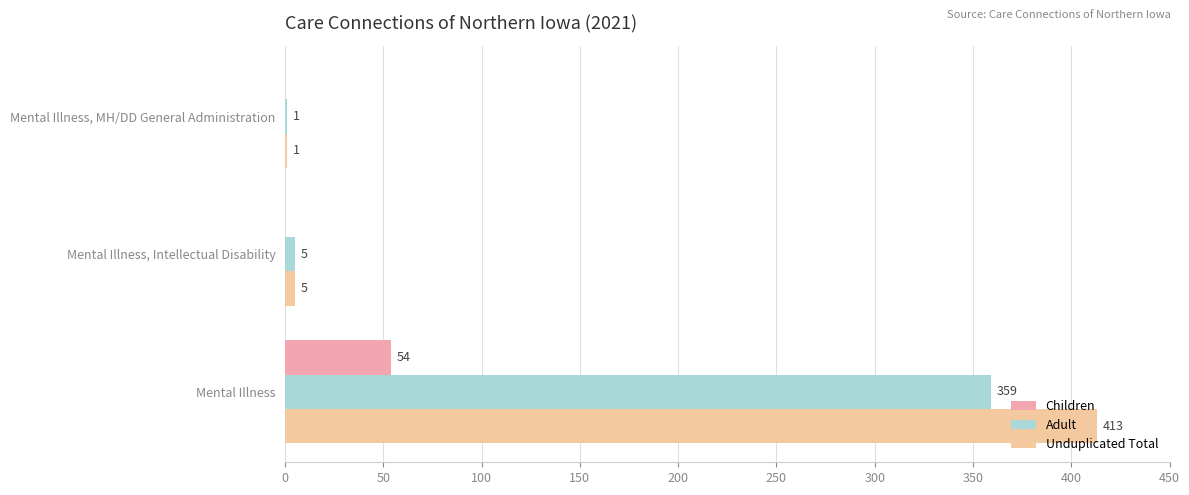

What are all the series names shown in the legend?

Children, Adult, Unduplicated Total